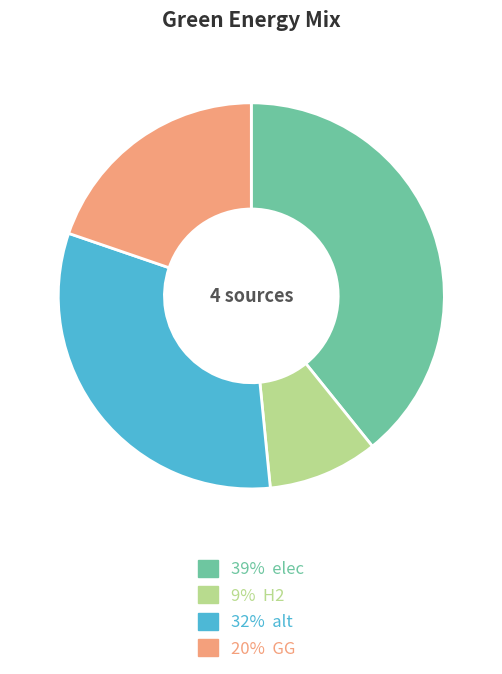

Does 32% alt account for over 50% of the chart?

No